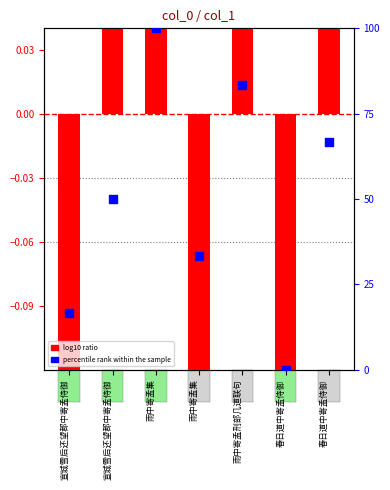

Which series reaches the maximum Y coordinate?

percentile rank within the sample